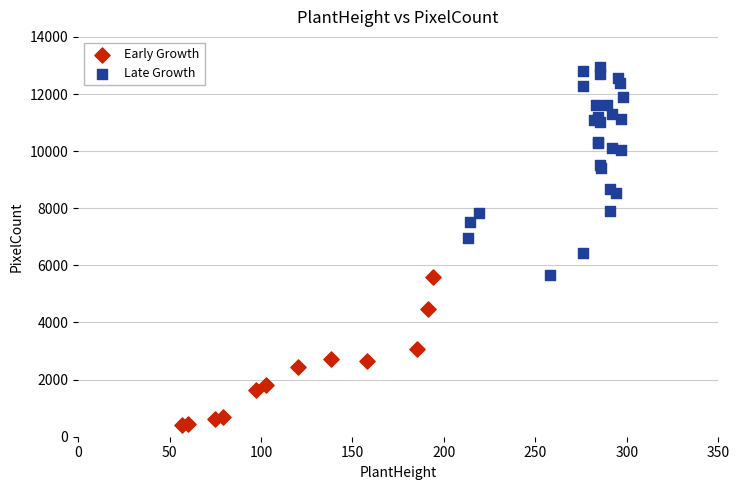

Which series reaches the minimum Y coordinate?

Early Growth